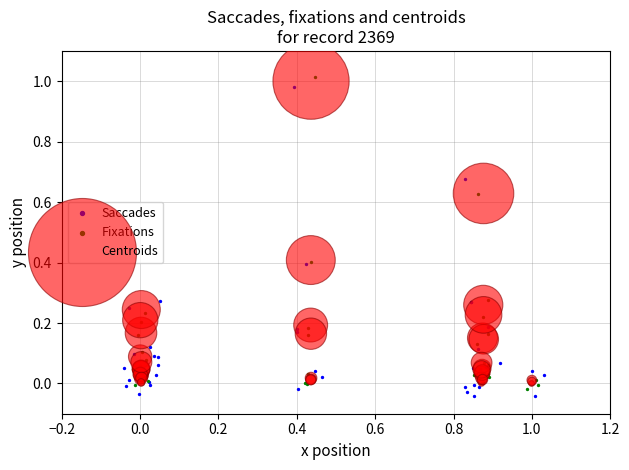

What are all the series names shown in the legend?

Saccades, Fixations, Centroids